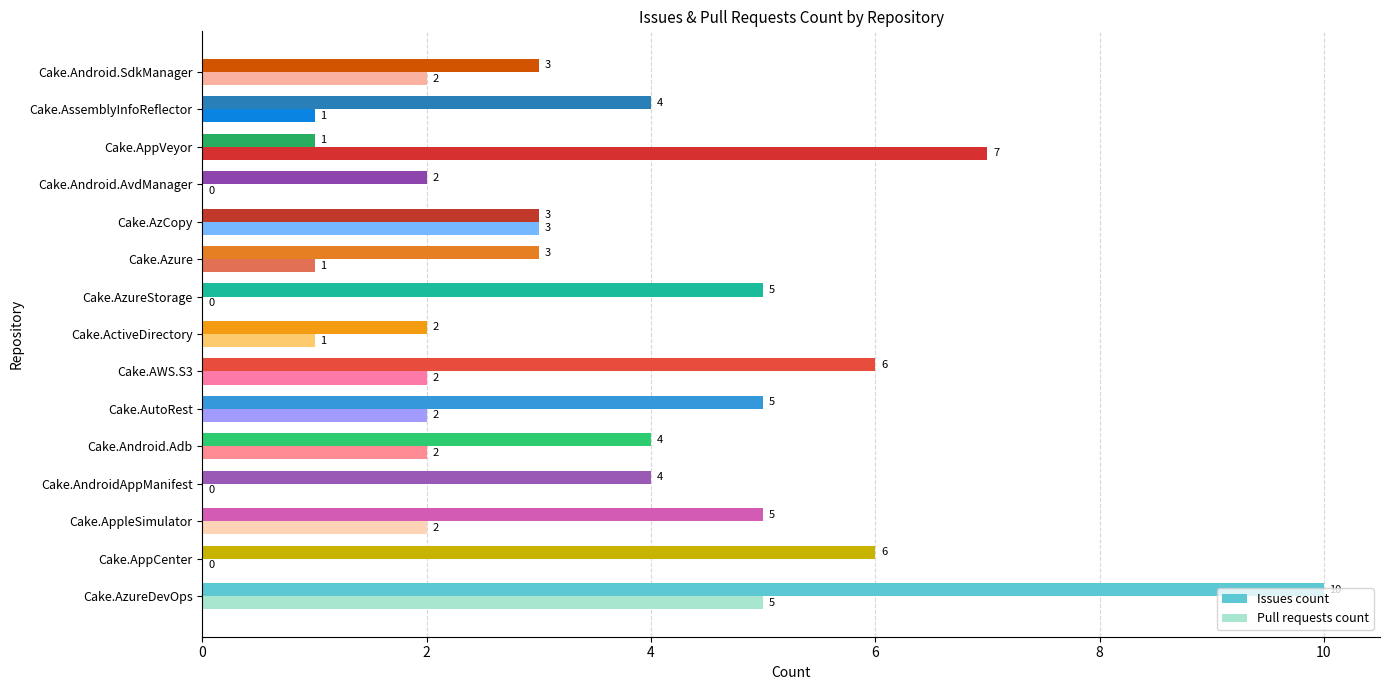

Which series has the largest total across all categories?

Issues count